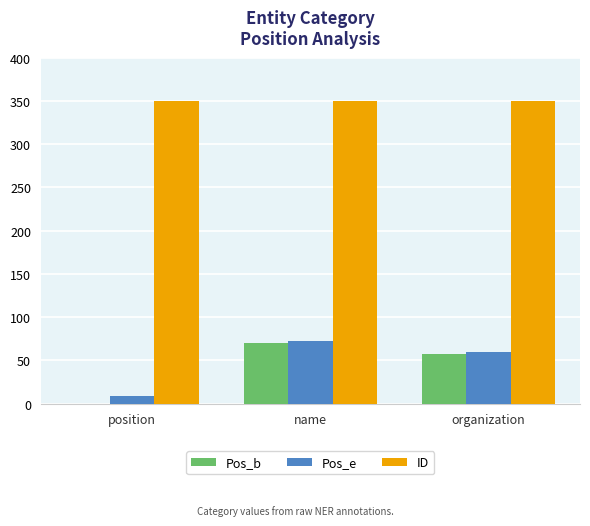

How many groups of bars are there?

3